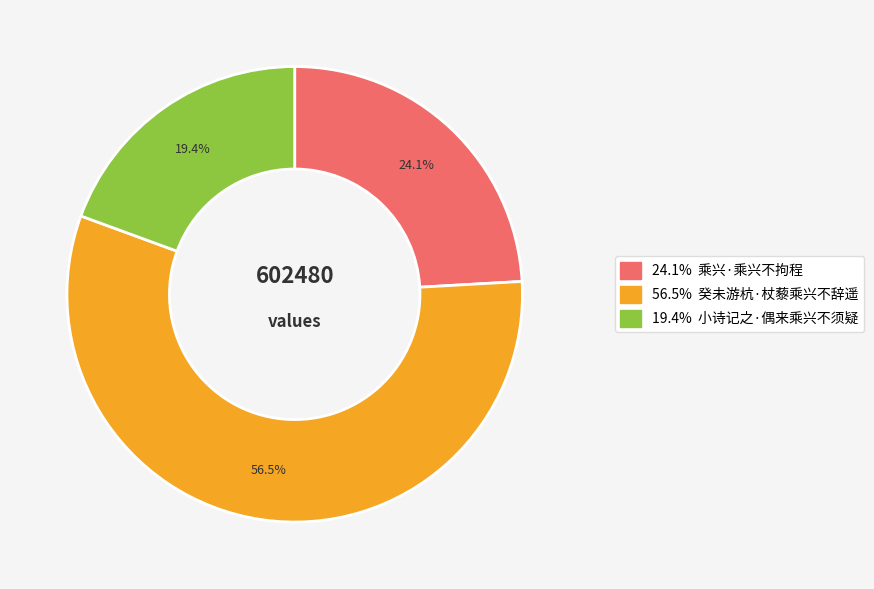

Is there any slice that represents more than half of the pie?

Yes